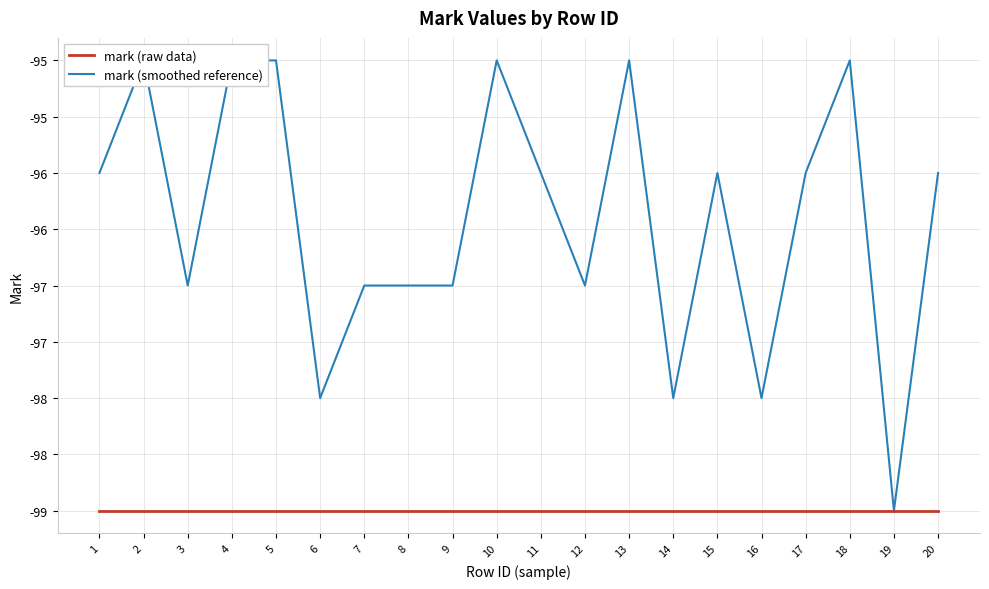

True or false: mark (smoothed reference) and mark (raw data) cross at least once.

False